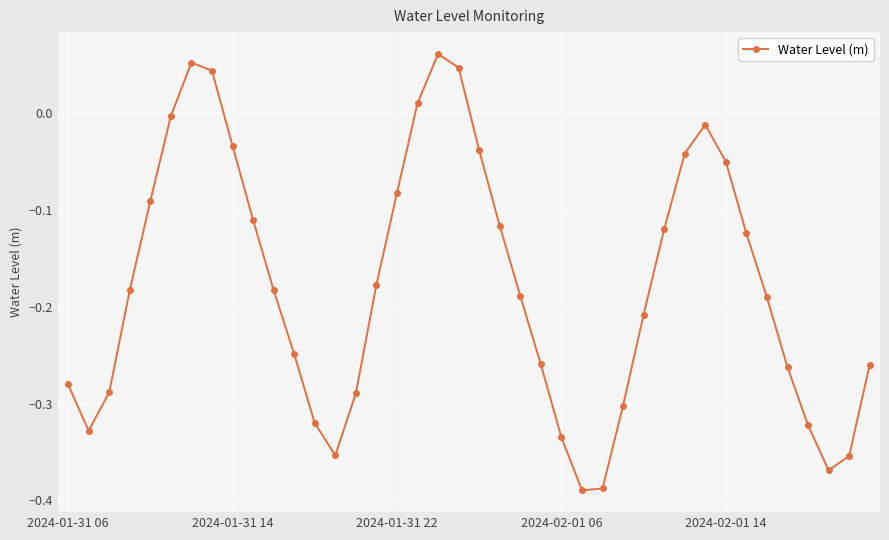

True or false: there are more than 1 points higher than both neighbors.

True